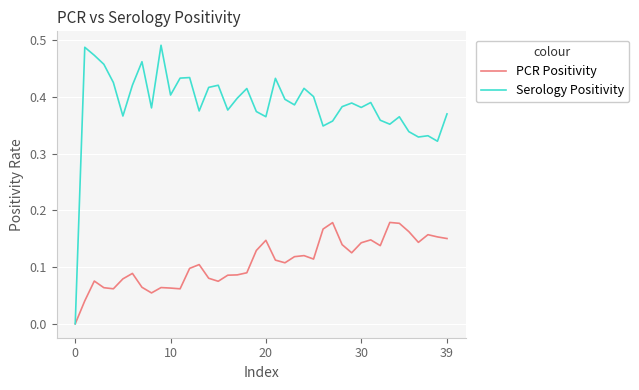

Which series has the largest total across all categories?

Serology Positivity